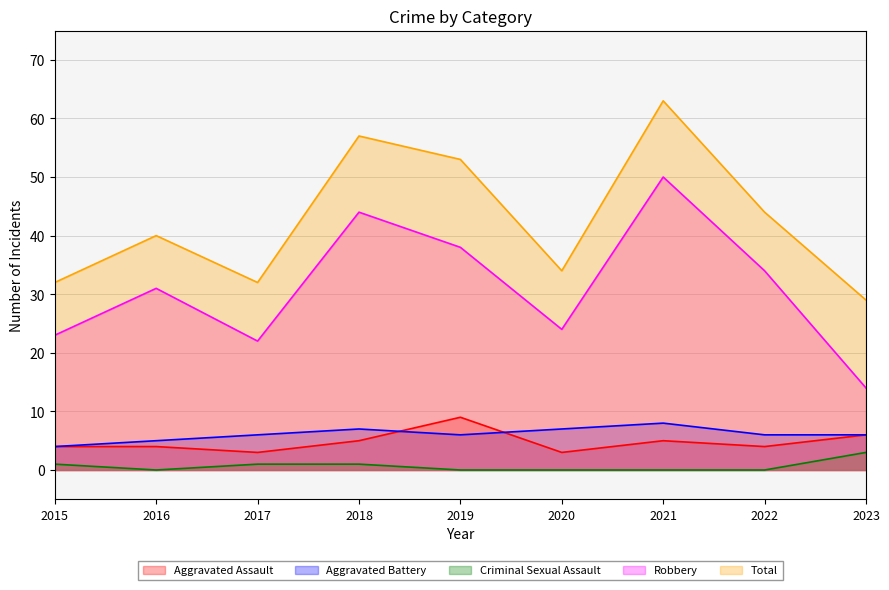

Is it true that Robbery equals 16 at 2022?

False